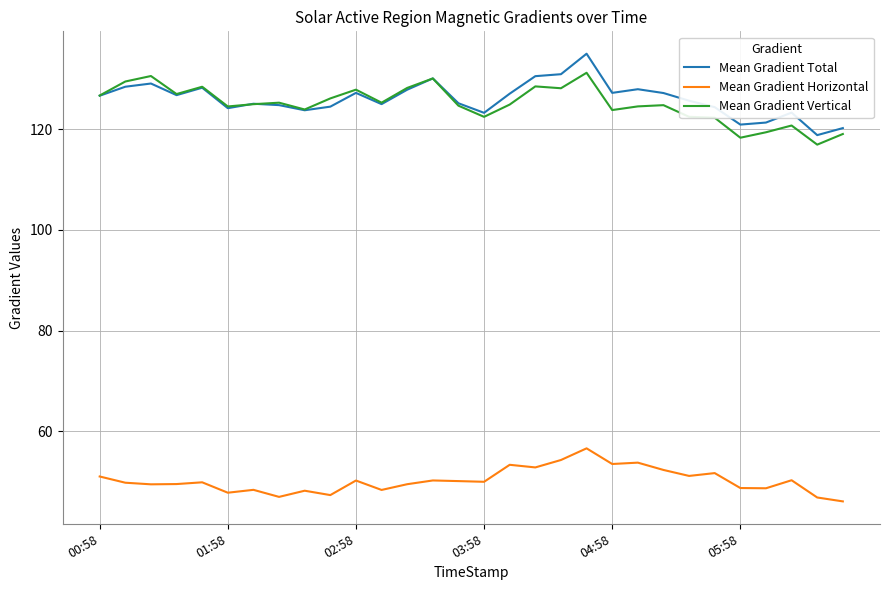

What is the sum of all Mean Gradient Vertical values?

3750.6